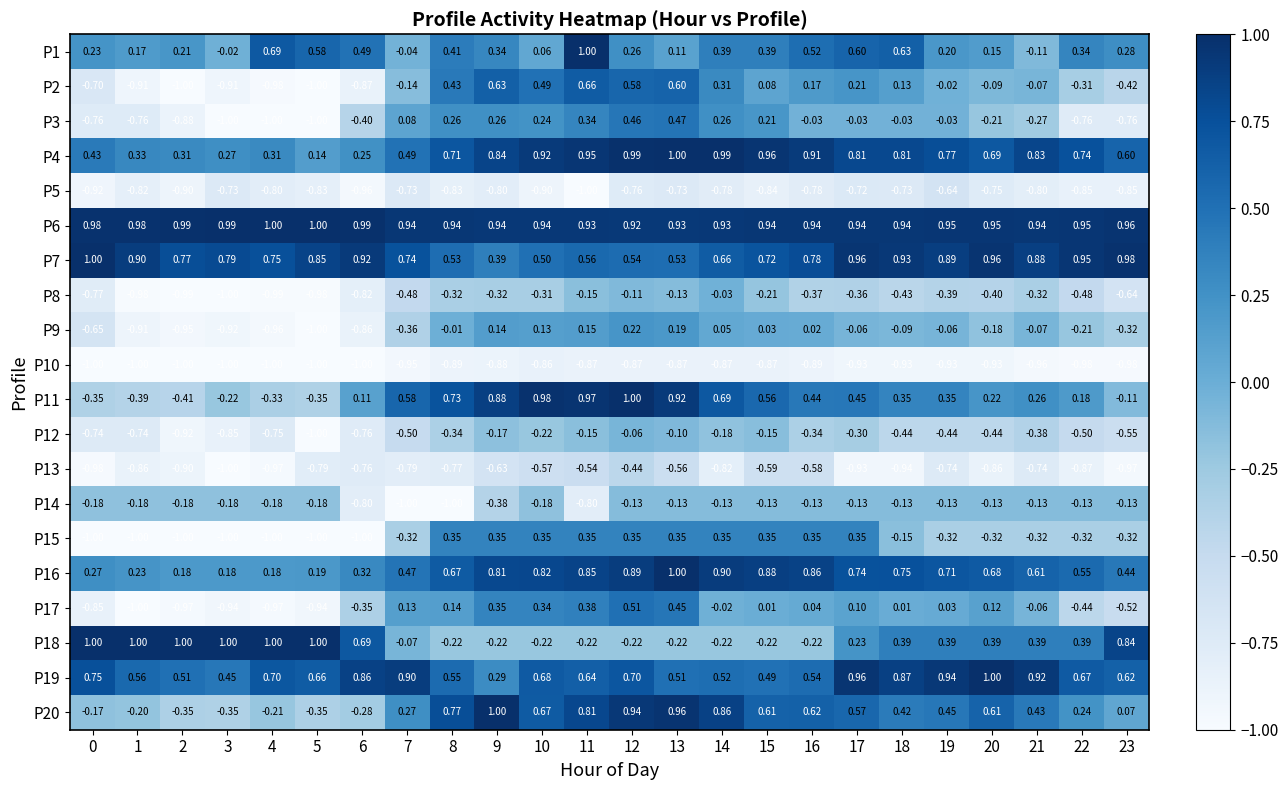

Is the value of P1 at 10 greater than the value of P13 at 15?

Yes